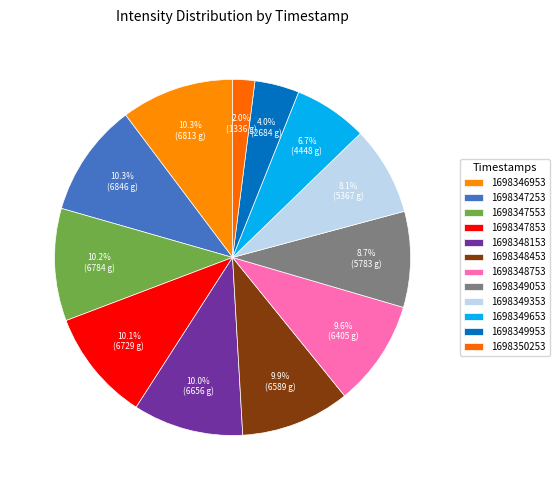

Count the number of slices in the pie.

12